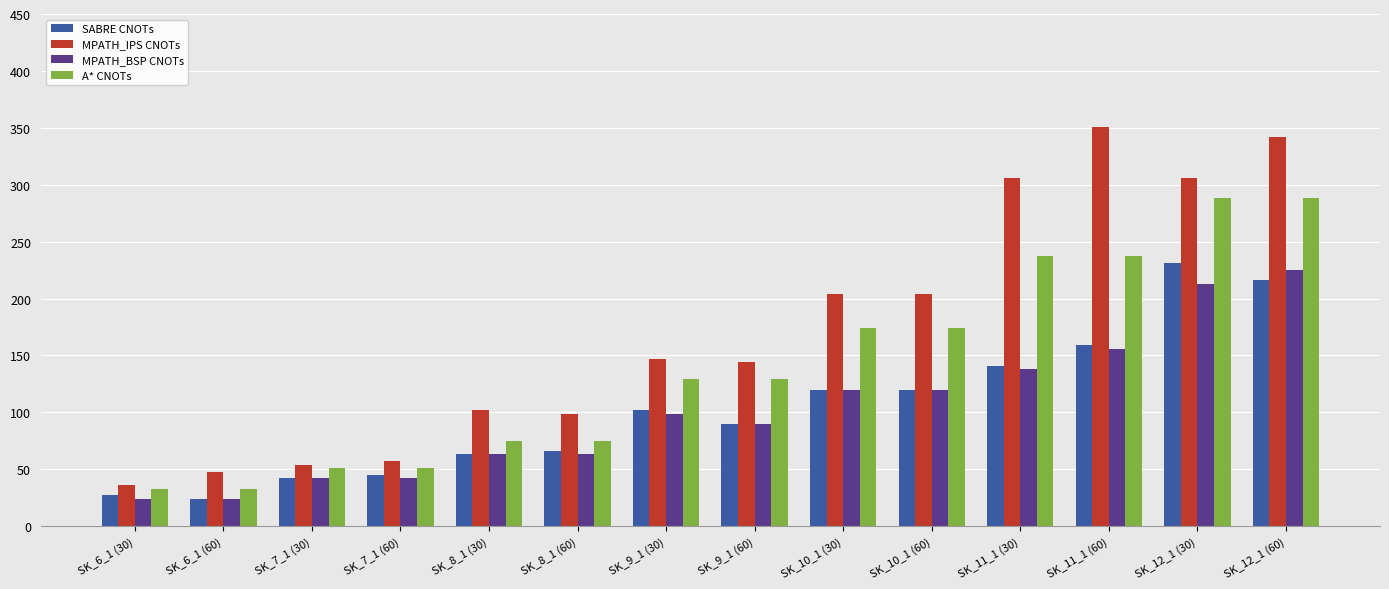

Rank the series by their maximum value, from highest to lowest.

MPATH_IPS CNOTs, A* CNOTs, SABRE CNOTs, MPATH_BSP CNOTs